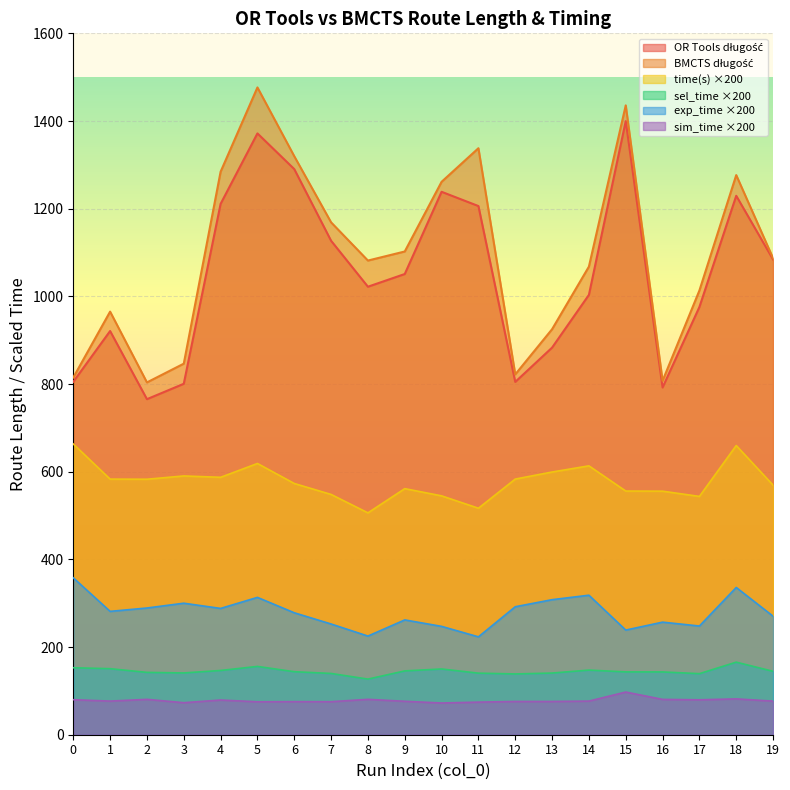

At which category is the sum across all series the highest?

5